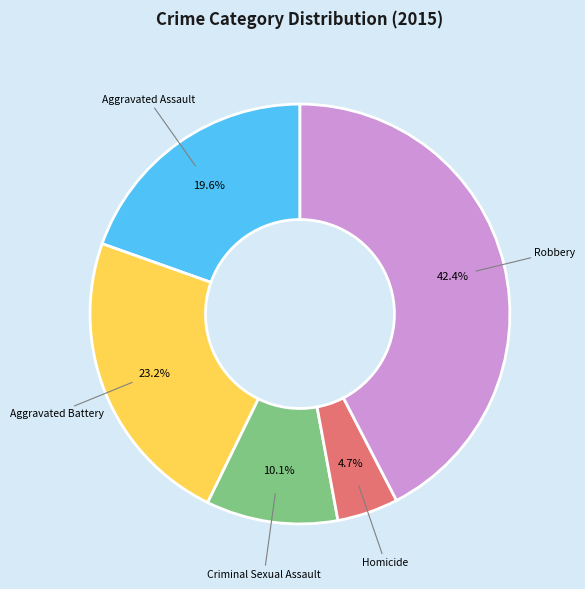

Is there any slice that represents more than half of the pie?

No